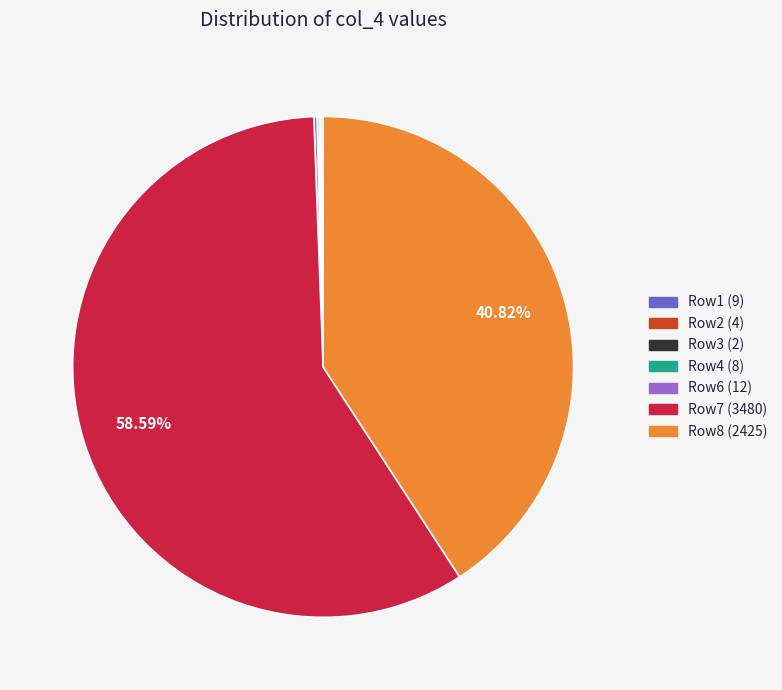

Is there any slice that represents more than half of the pie?

Yes